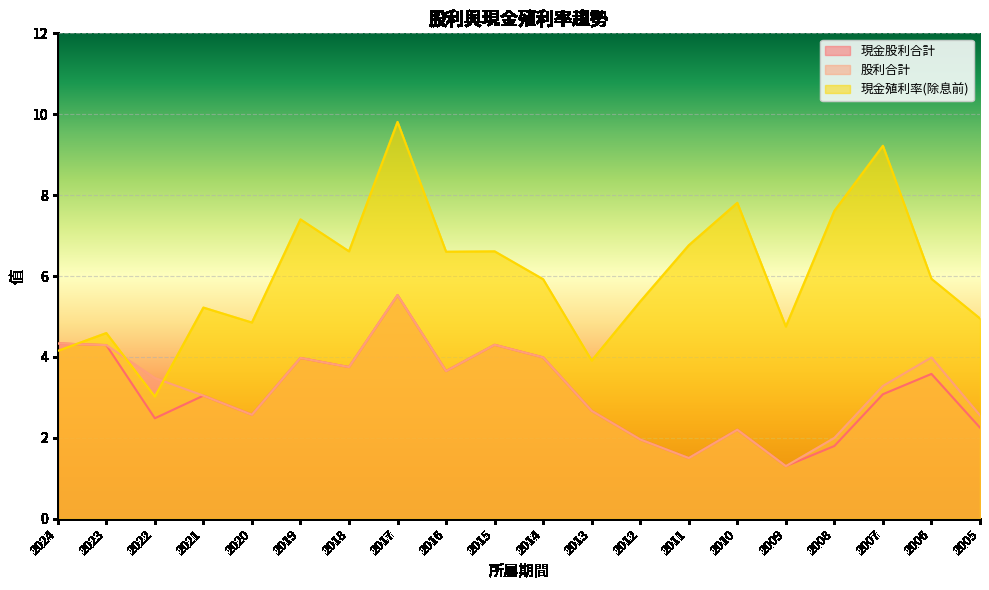

Which series has the largest total across all categories?

現金殖利率(除息前)